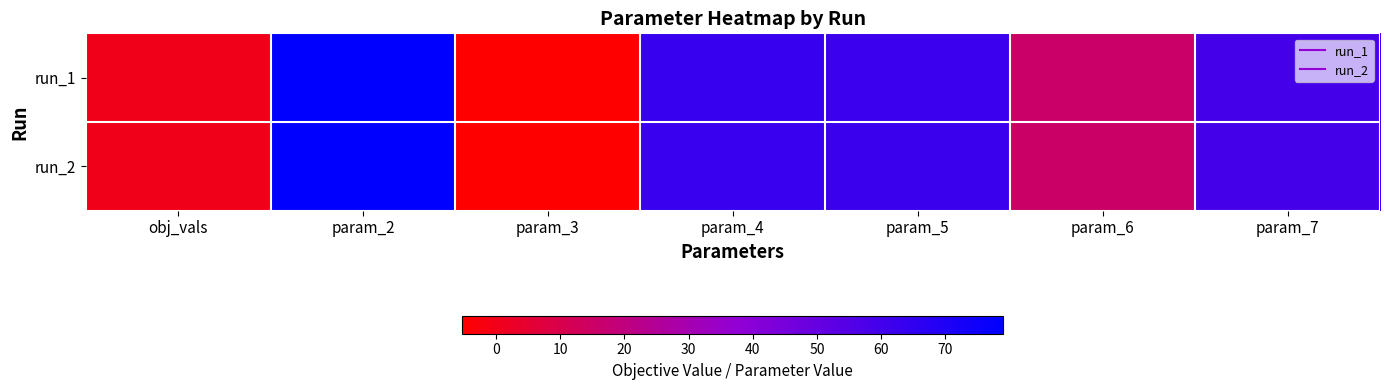

Between obj_vals and param_4, which series saw the biggest shift?

run_1